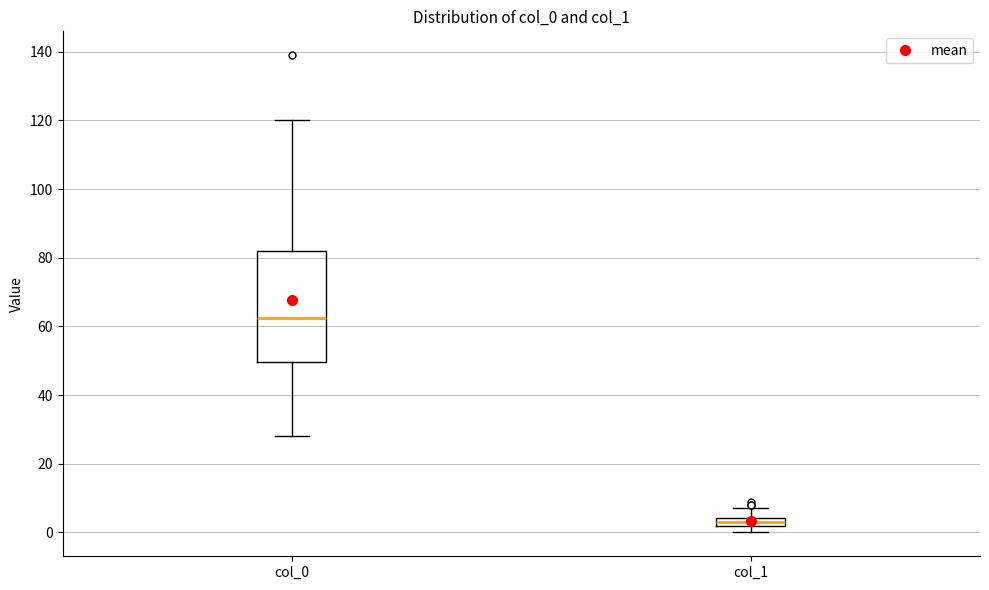

Where does the lower whisker of the box for col_0 end on the y-axis? The values are not printed on the chart, so give them approximately, as read against the axis.

28